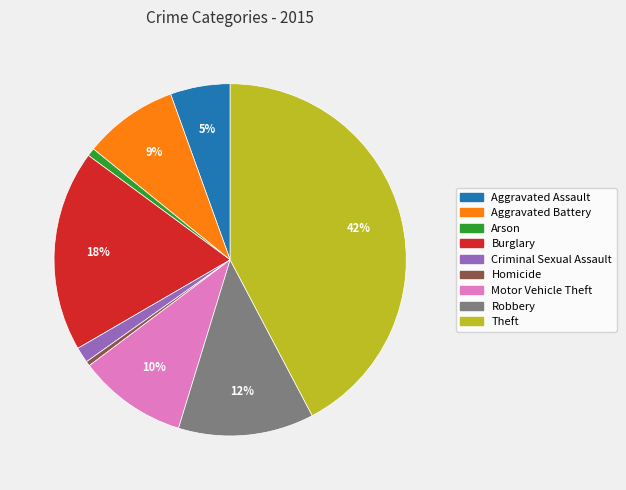

Count the number of slices in the pie.

9